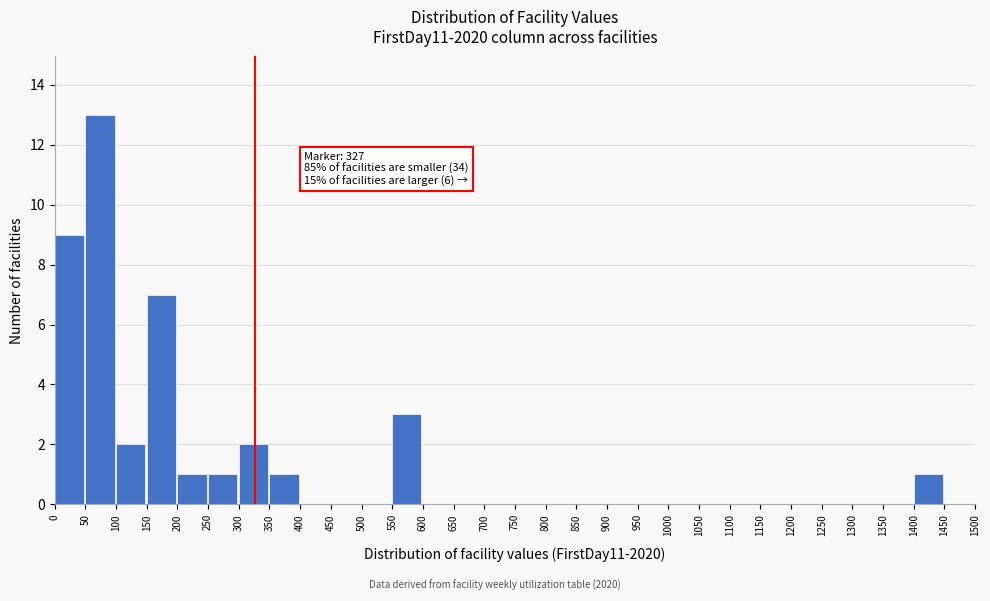

Over which range of the x-axis is the bar tallest?

50 to 100